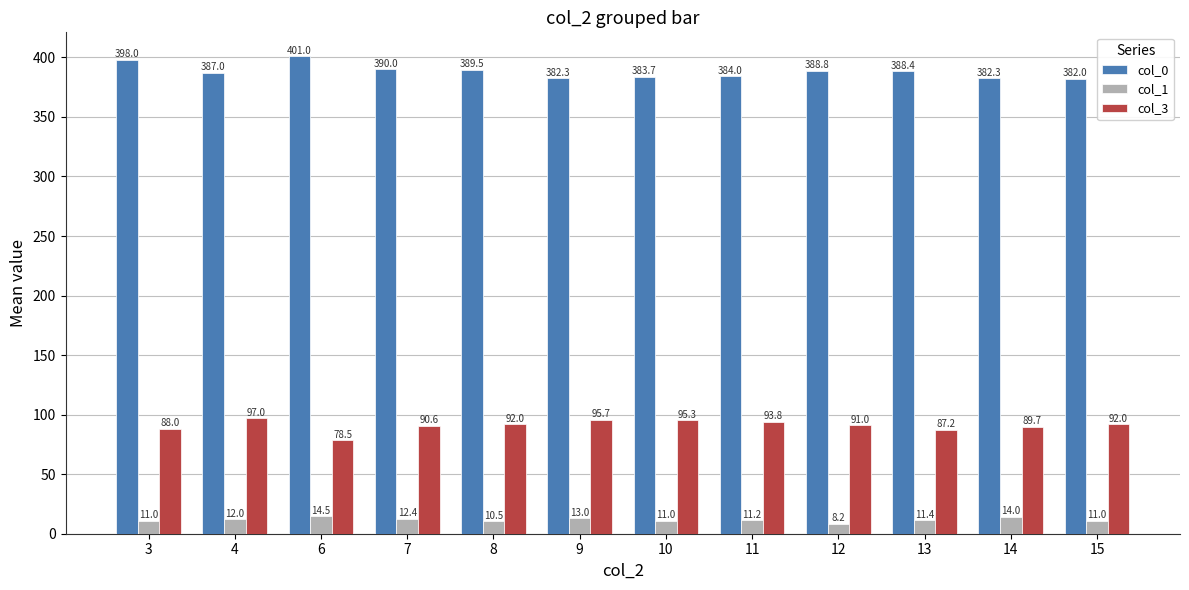

List the series in order of their overall mean, highest first.

col_0, col_3, col_1